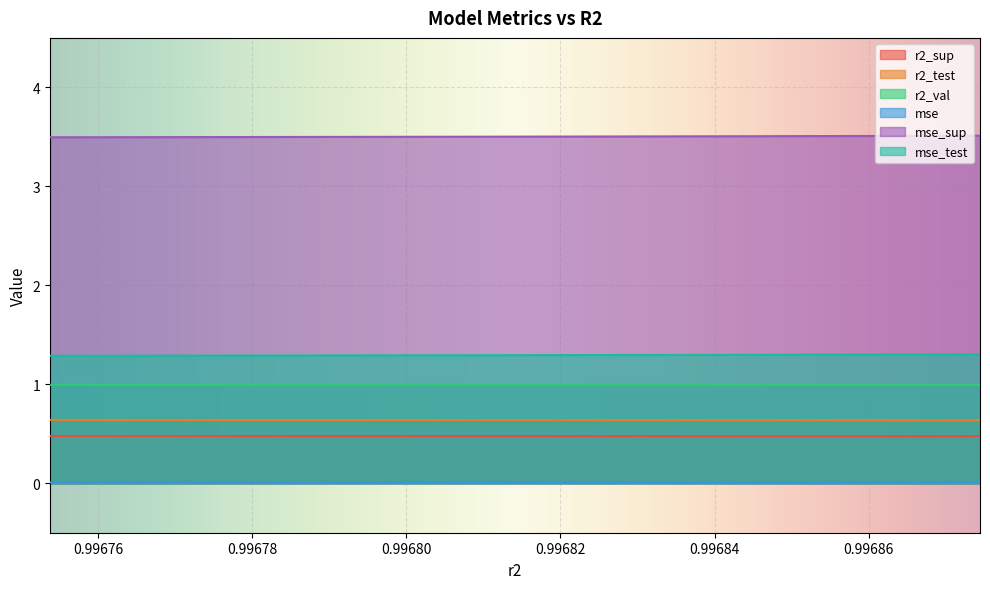

What is the label of the 6th point from the right?

0.9968203725116642